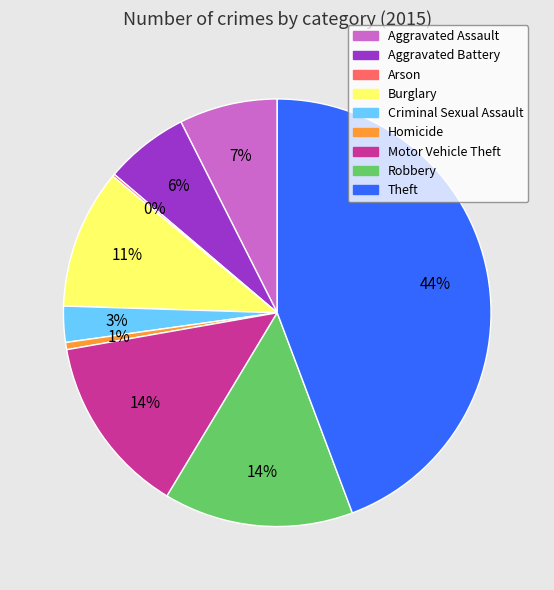

Does any single category account for the majority?

No